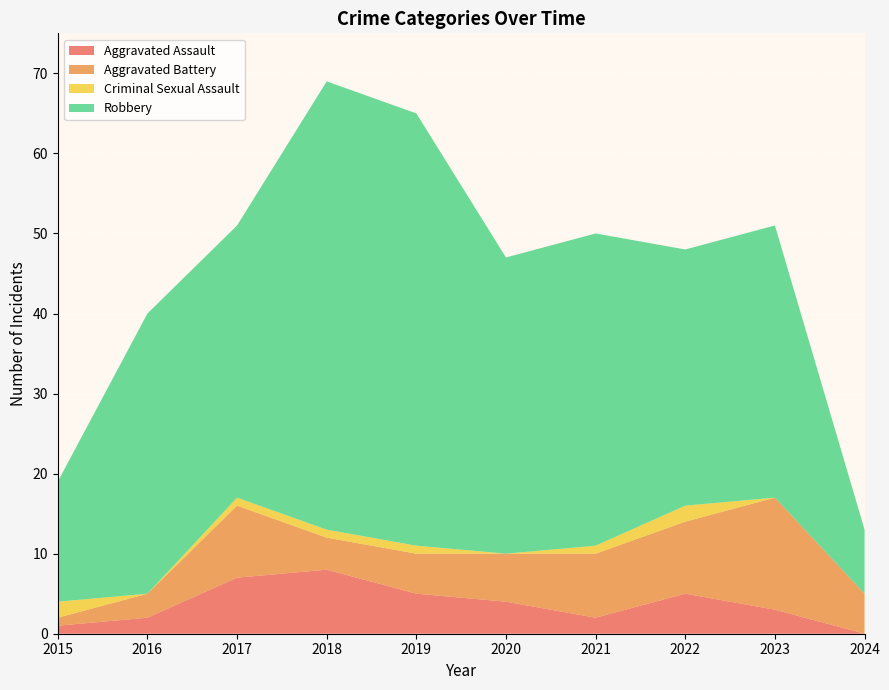

Reading right to left, what are all the values shown in this chart?

Aggravated Assault: 0	3	5	2	4	5	8	7	2	1
Aggravated Battery: 5	14	9	8	6	5	4	9	3	1
Criminal Sexual Assault: 0	0	2	1	0	1	1	1	0	2
Robbery: 8	34	32	39	37	54	56	34	35	15